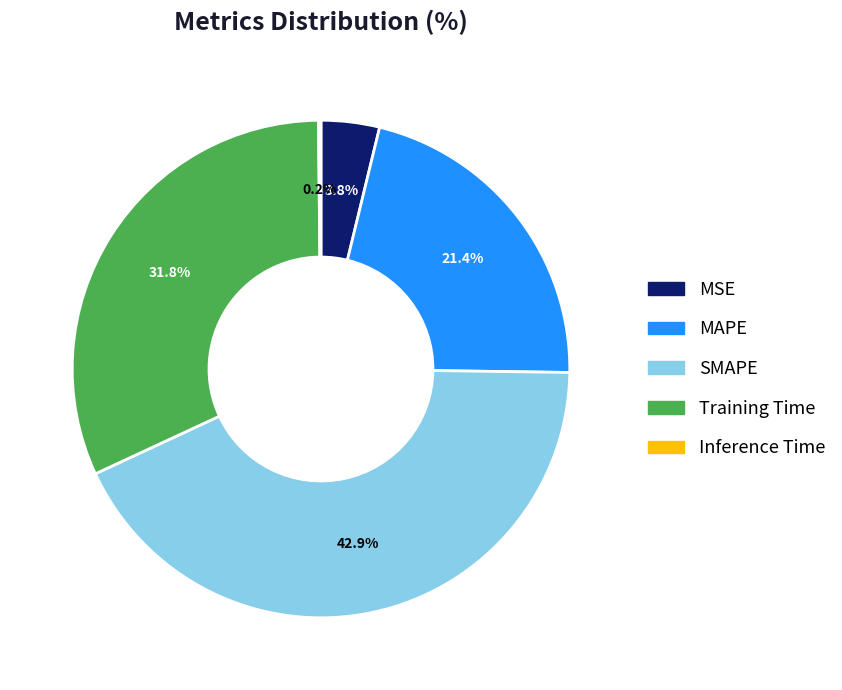

Is the sum of MSE and MAPE greater than half?

No